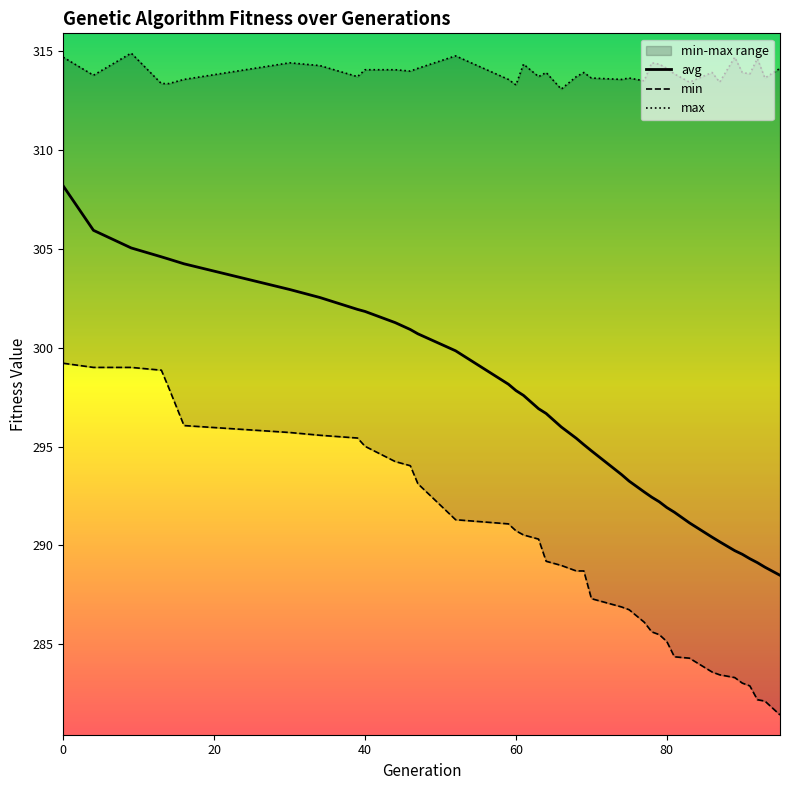

What is the value of the avg point at the 25th from the left?

293.3